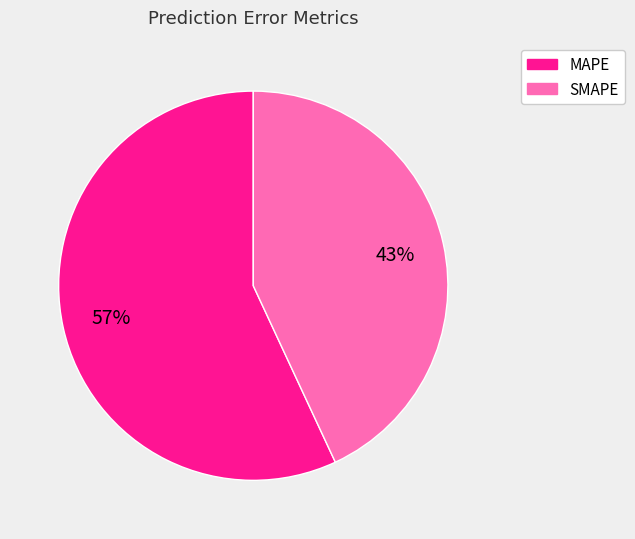

Which category accounts for the majority?

MAPE